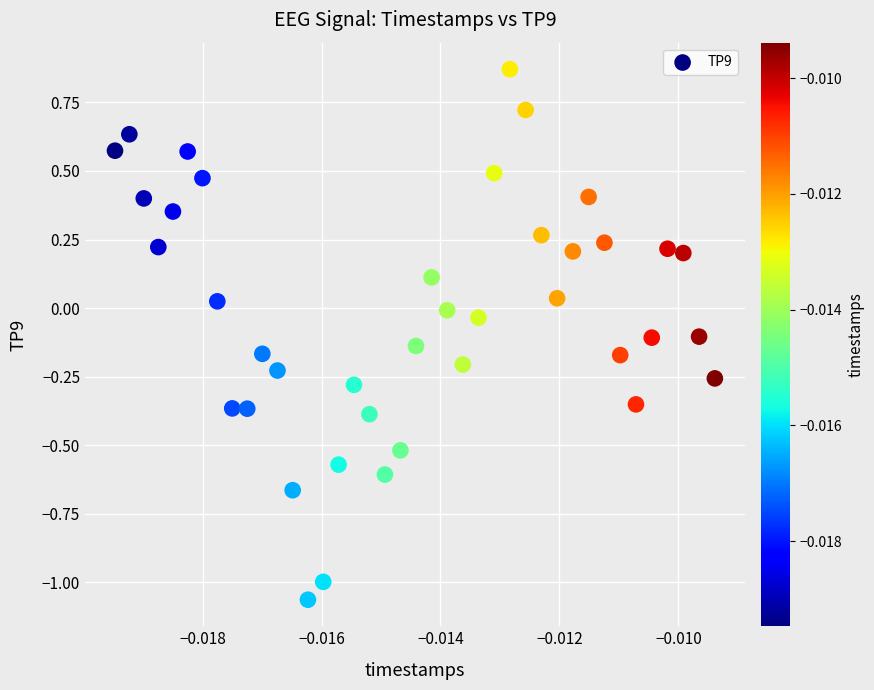

What is the range of Y values (max minus min)?

1.9